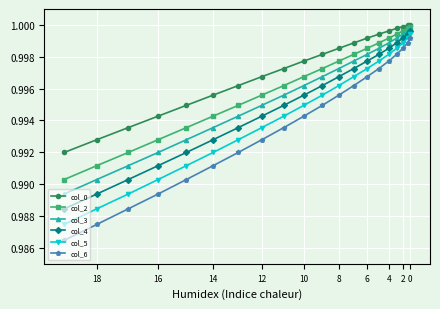

Count the number of categories in the chart.

20